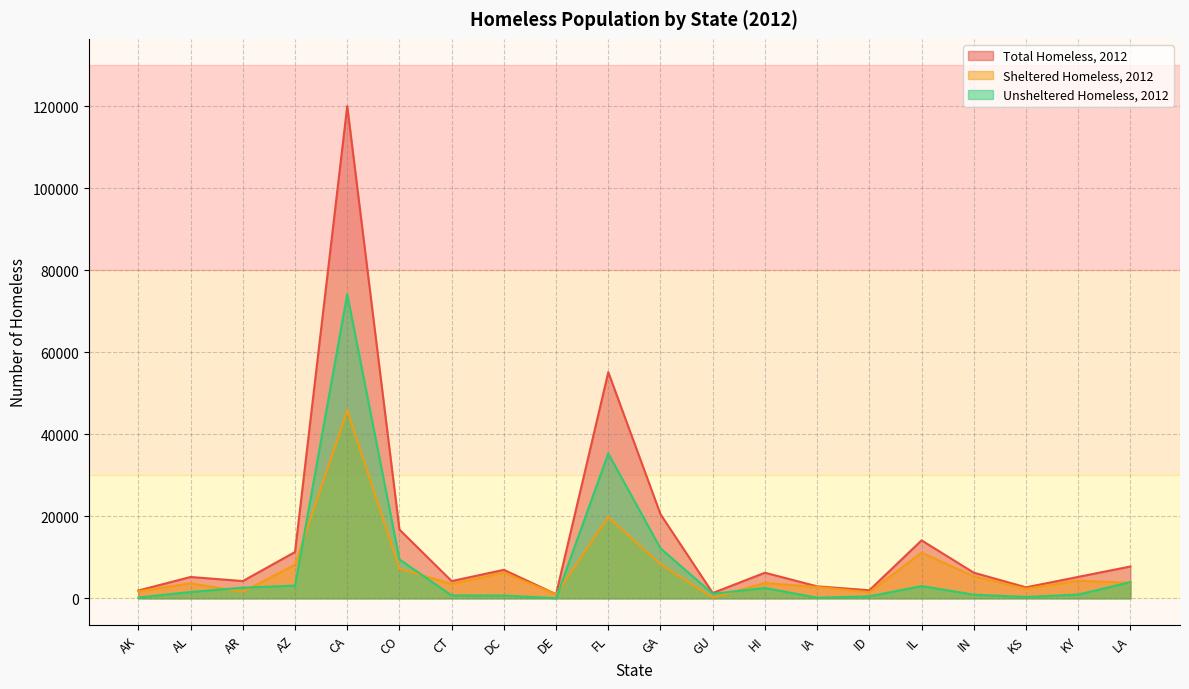

What is the total value across all series at ID?

3936